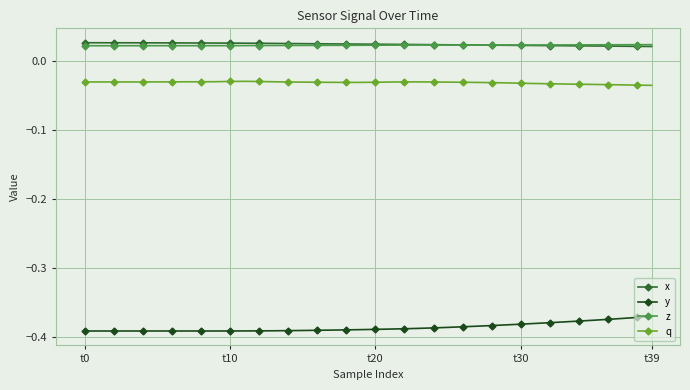

True or false: q and x intersect in this chart.

False